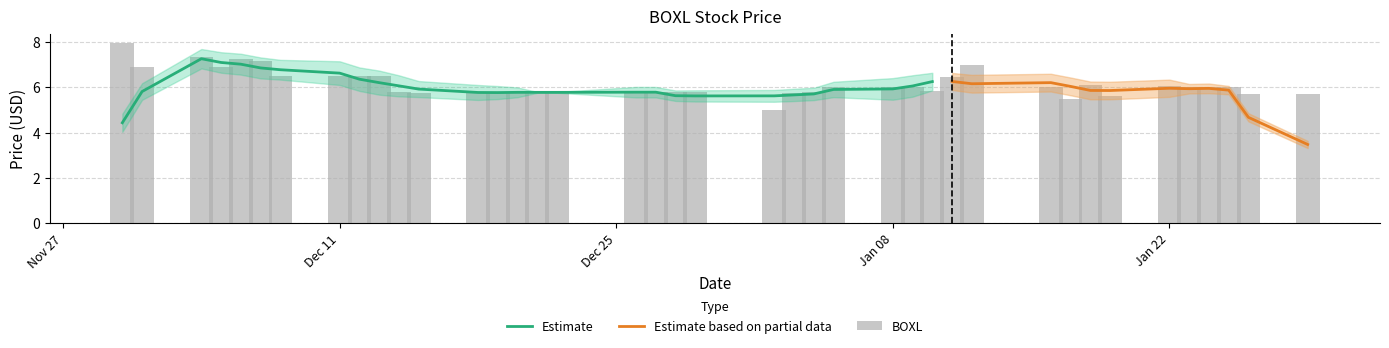

What is the highest value of the Estimate series?

7.3